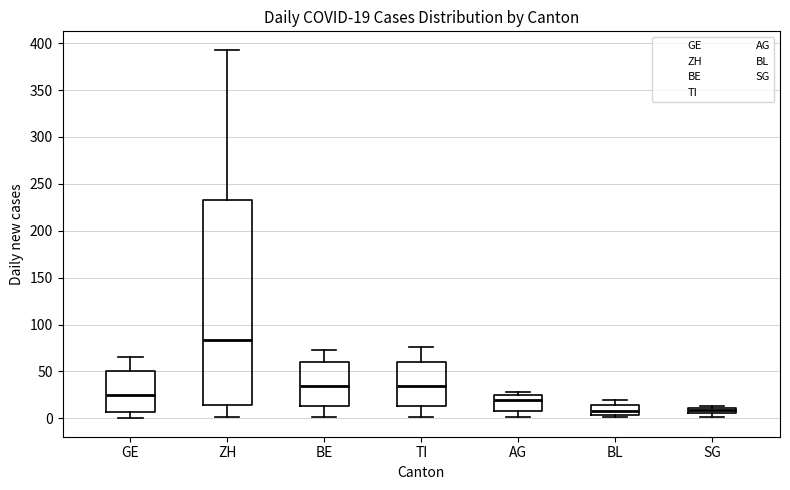

Comparing the boxes themselves (not the whiskers), which one is the tallest?

ZH